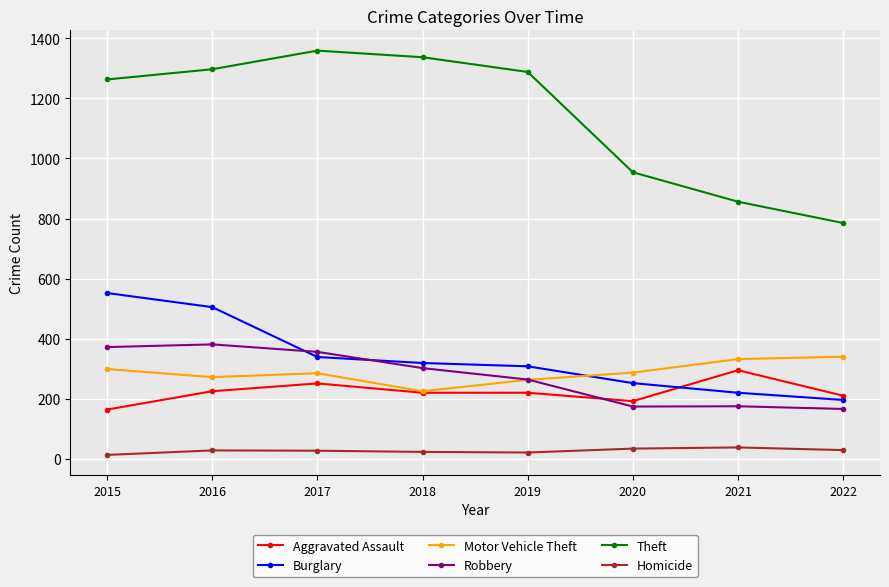

Rank the series at 2020 from lowest to highest value.

Homicide, Robbery, Aggravated Assault, Burglary, Motor Vehicle Theft, Theft